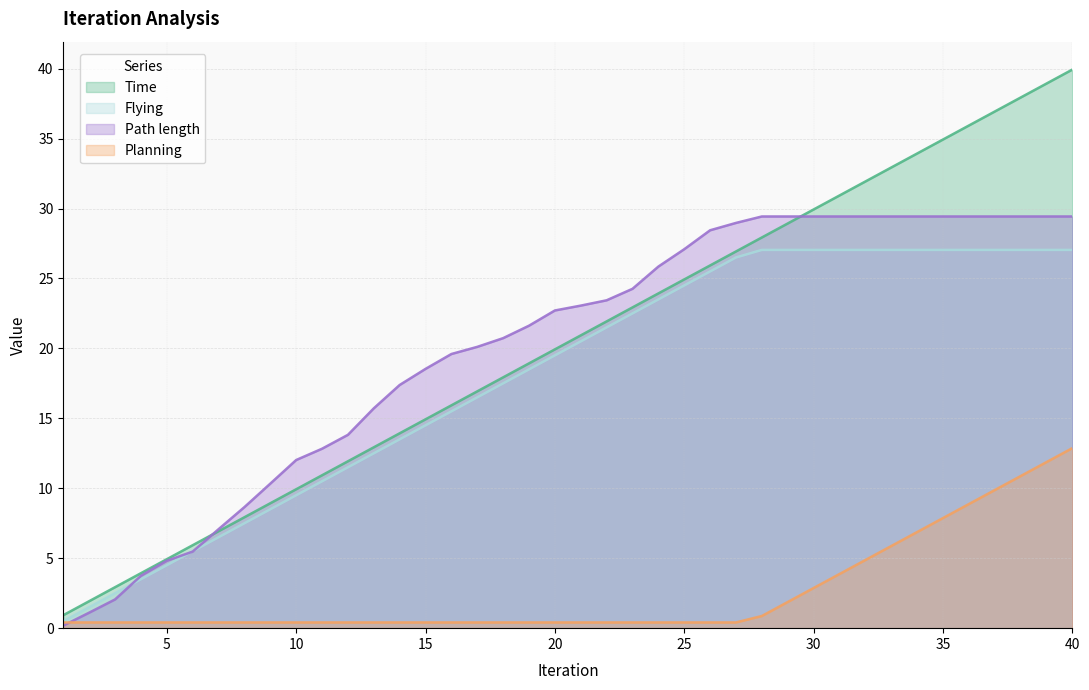

Rank the series by their maximum value, from highest to lowest.

Time, Path length, Flying, Planning